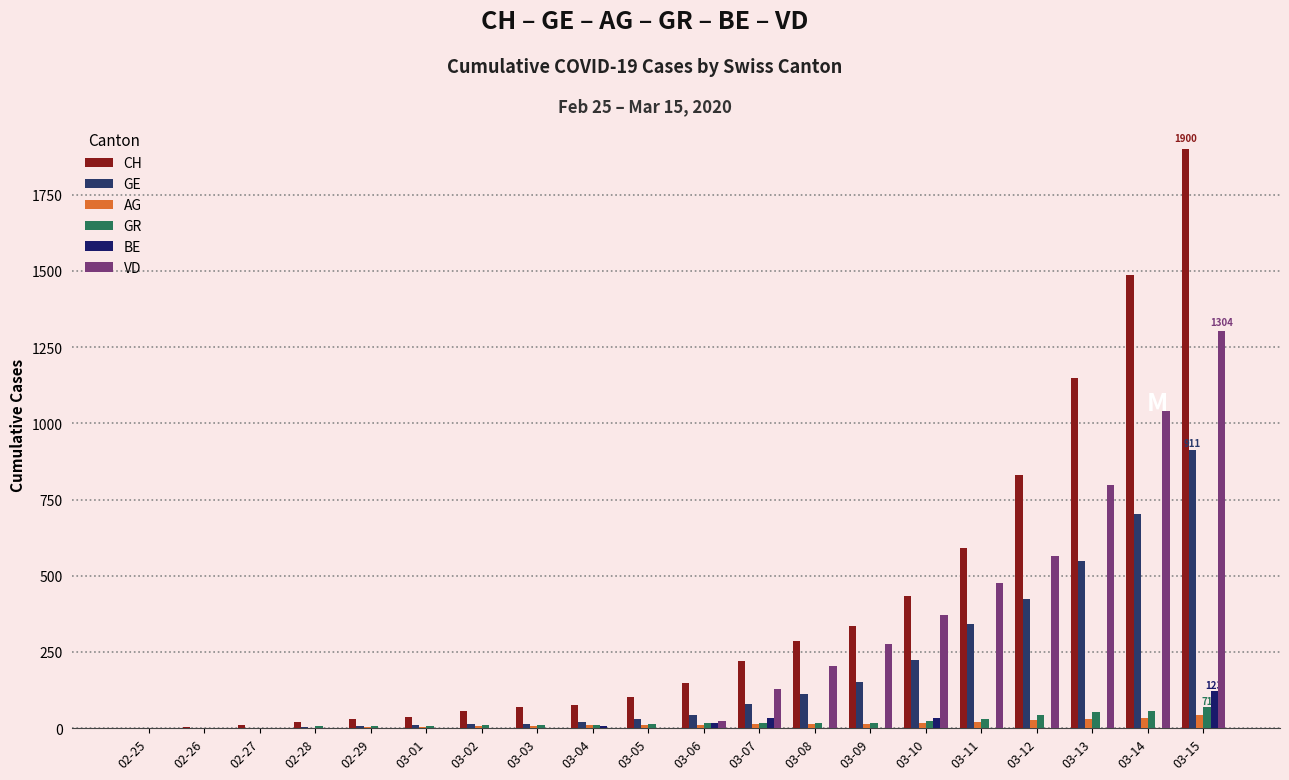

The BE series shows 0 at 03-09. True or false?

True